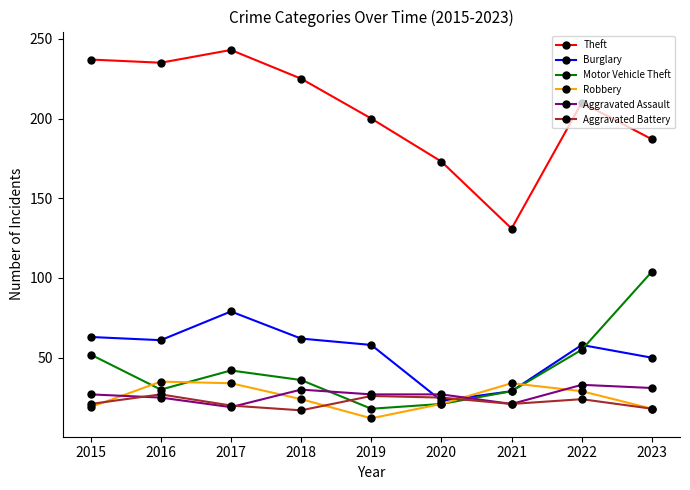

Read the Robbery value at 2022.

29